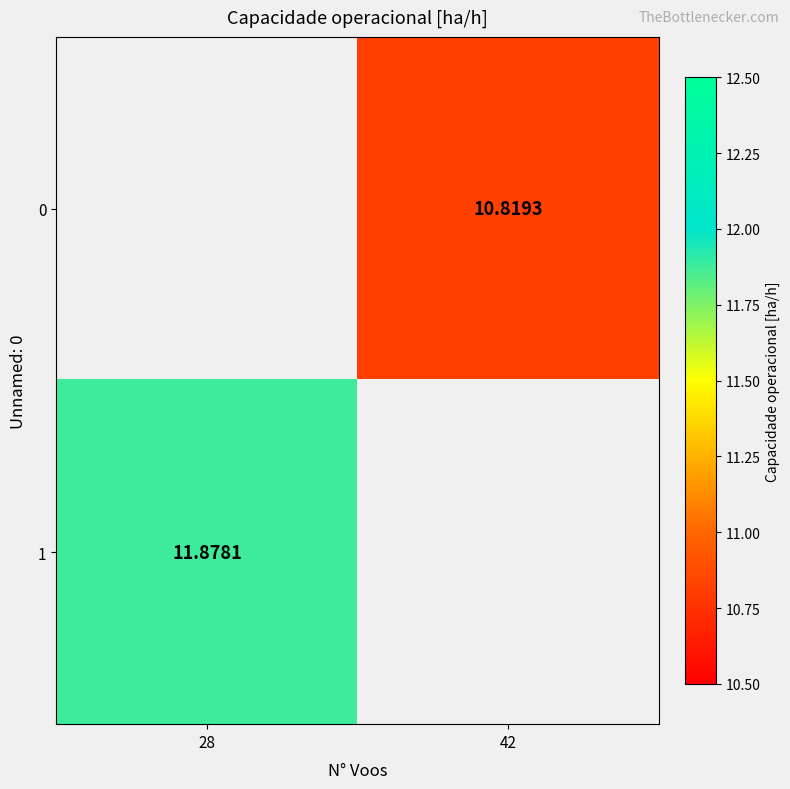

Which has a higher value, 42 or 28?

28